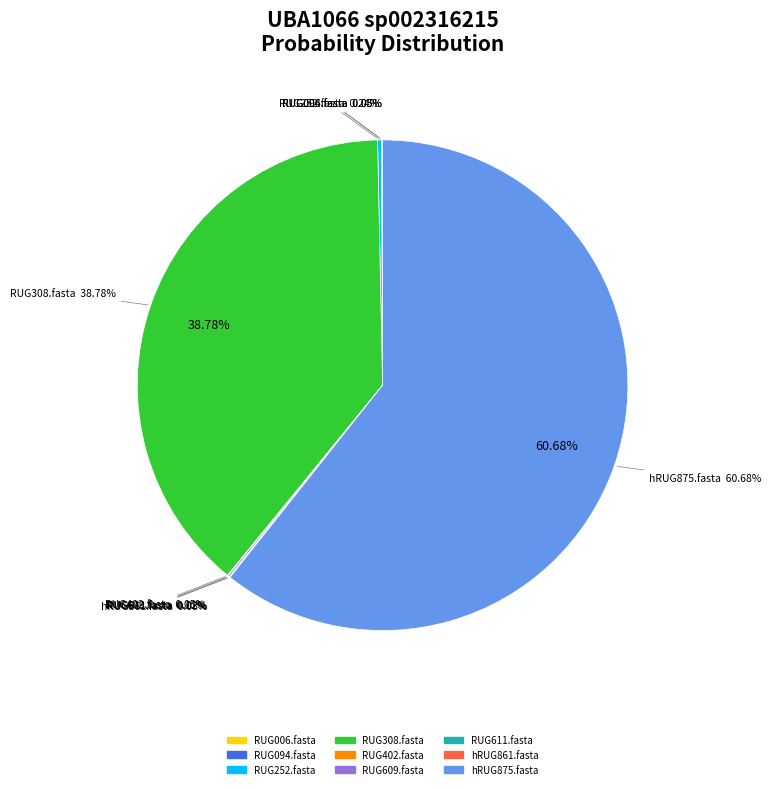

Combined, what portion of the pie is RUG308.fasta and RUG402.fasta?

38.8%